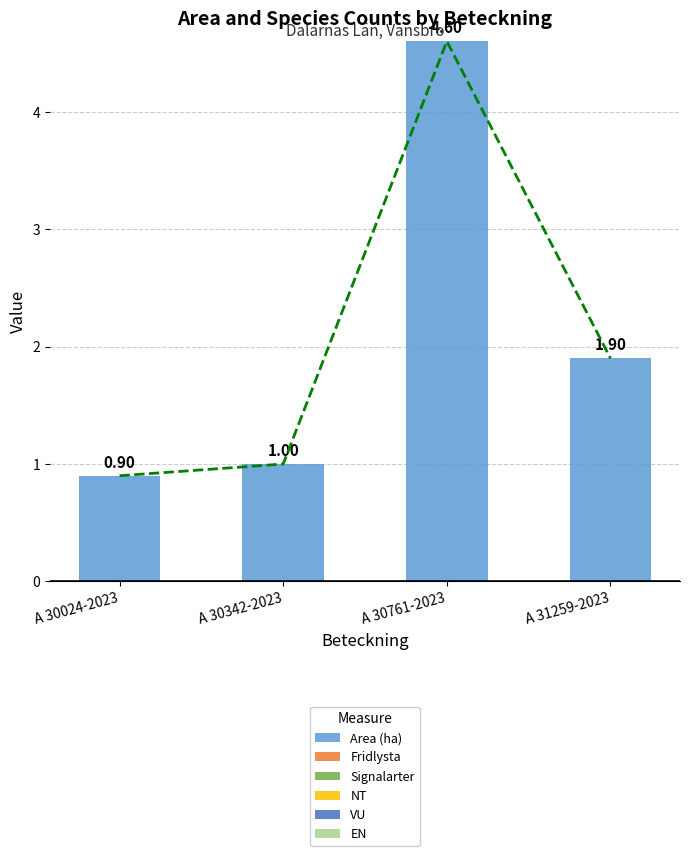

Reading left to right, transcribe all the data shown in this chart.

Area (ha): A 30024-2023=0.9	A 30342-2023=1.0	A 30761-2023=4.6	A 31259-2023=1.9
Fridlysta: A 30024-2023=0.0	A 30342-2023=0.0	A 30761-2023=0.0	A 31259-2023=0.0
Signalarter: A 30024-2023=0.0	A 30342-2023=0.0	A 30761-2023=0.0	A 31259-2023=0.0
NT: A 30024-2023=0.0	A 30342-2023=0.0	A 30761-2023=0.0	A 31259-2023=0.0
VU: A 30024-2023=0.0	A 30342-2023=0.0	A 30761-2023=0.0	A 31259-2023=0.0
EN: A 30024-2023=0.0	A 30342-2023=0.0	A 30761-2023=0.0	A 31259-2023=0.0